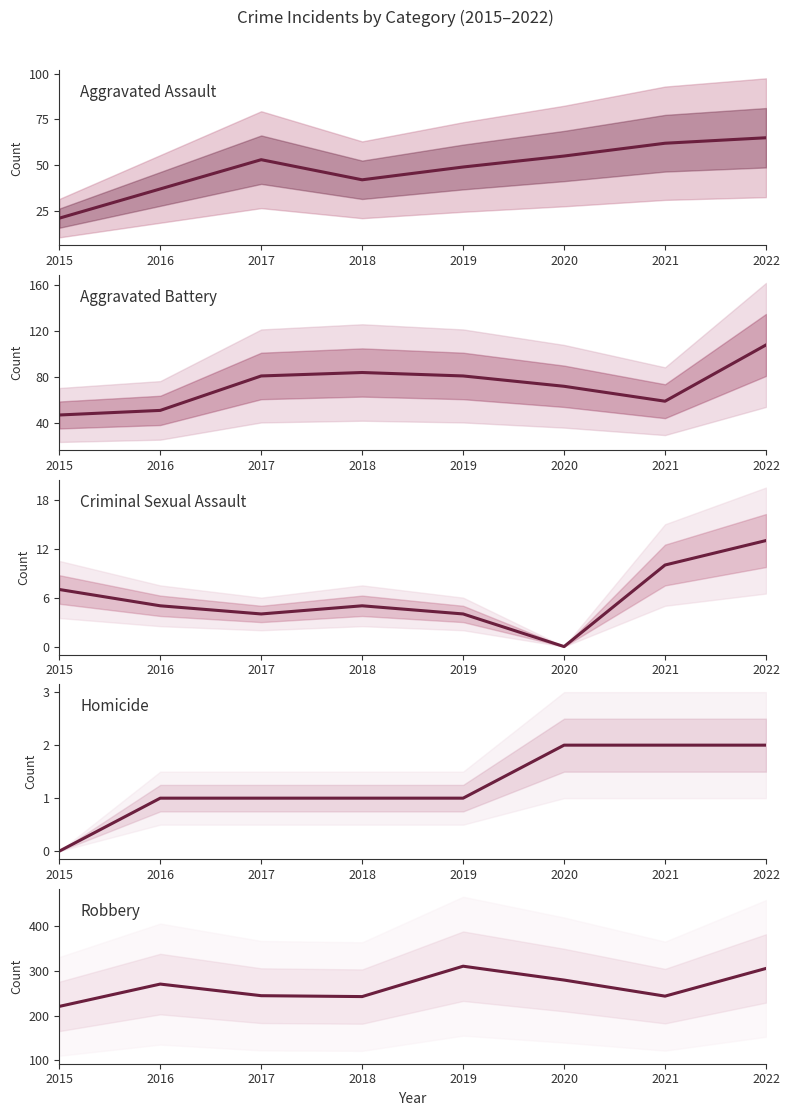

The Aggravated Assault series shows 85 at 2022. True or false?

False